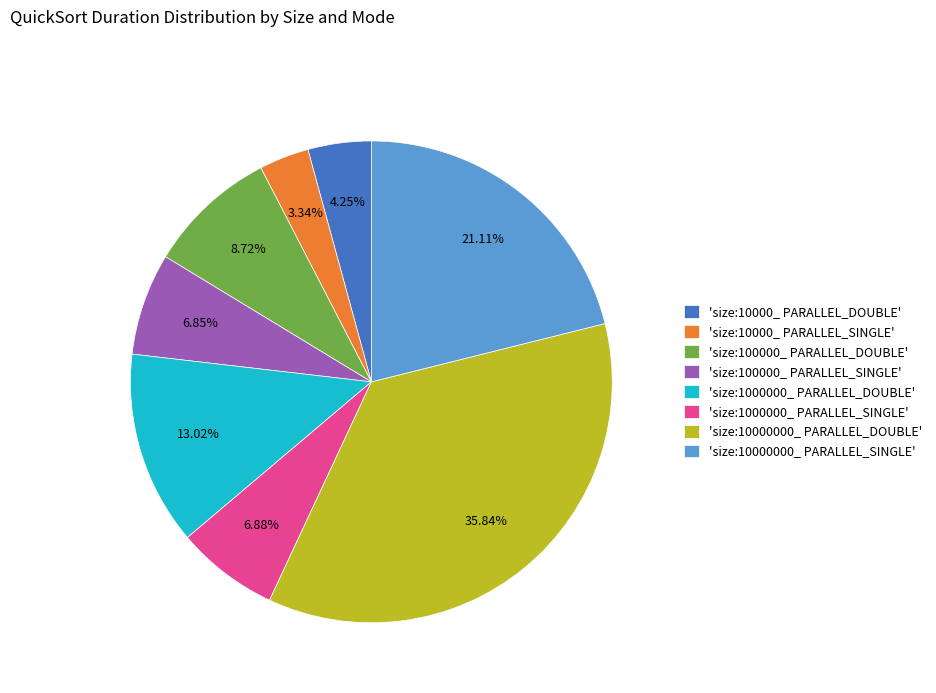

Is the sum of 'size:100000_ PARALLEL_SINGLE' and 'size:10000000_ PARALLEL_DOUBLE' greater than half?

No